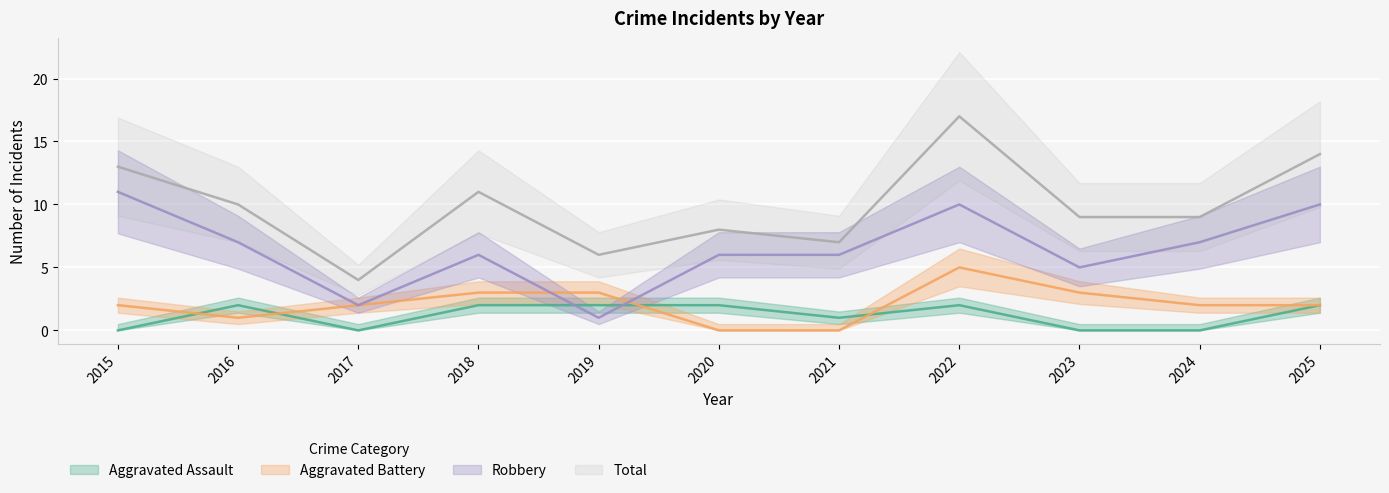

What is the average value of the Robbery series?

6